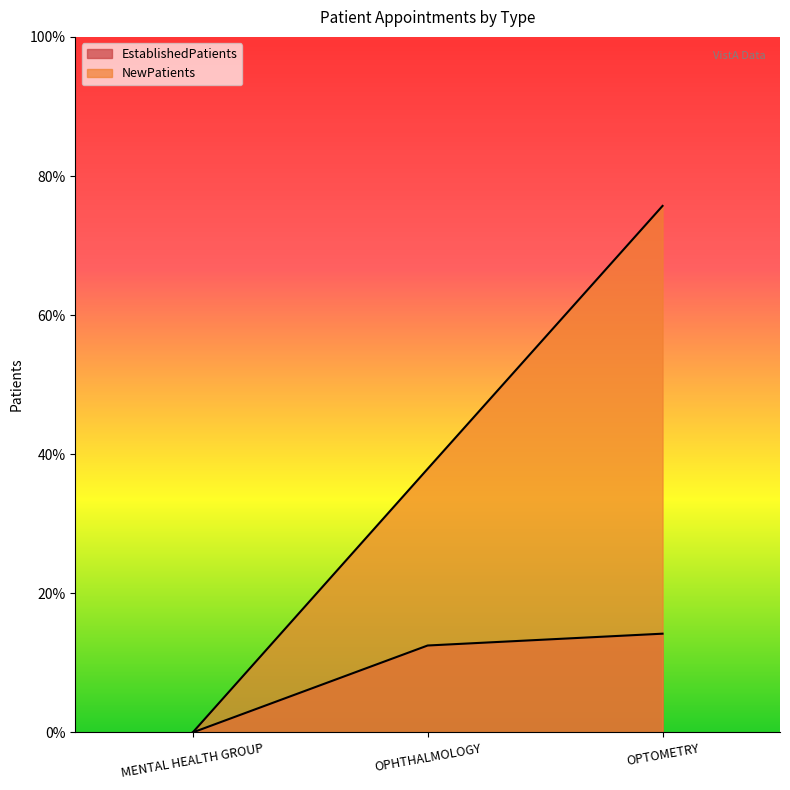

What is the value of the EstablishedPatients point at the 2nd from the left?

12.5